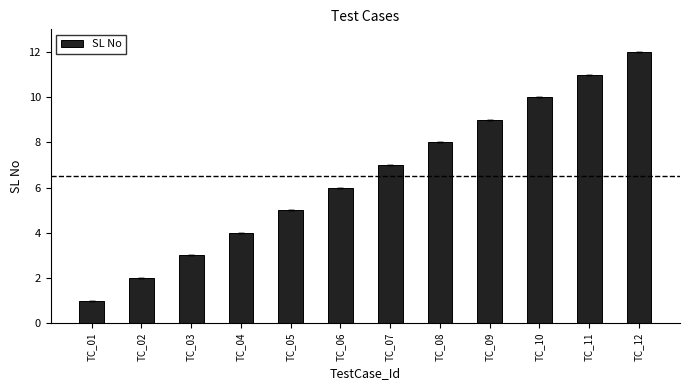

Between TC_05 and TC_03, which is larger?

TC_05